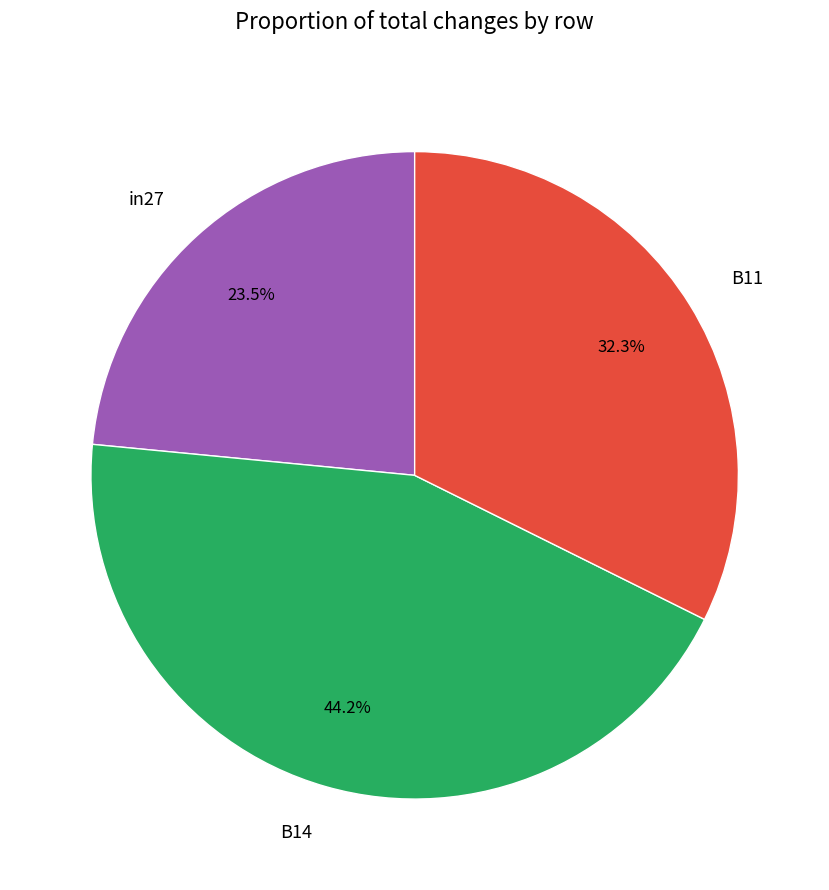

Does any single category account for the majority?

No